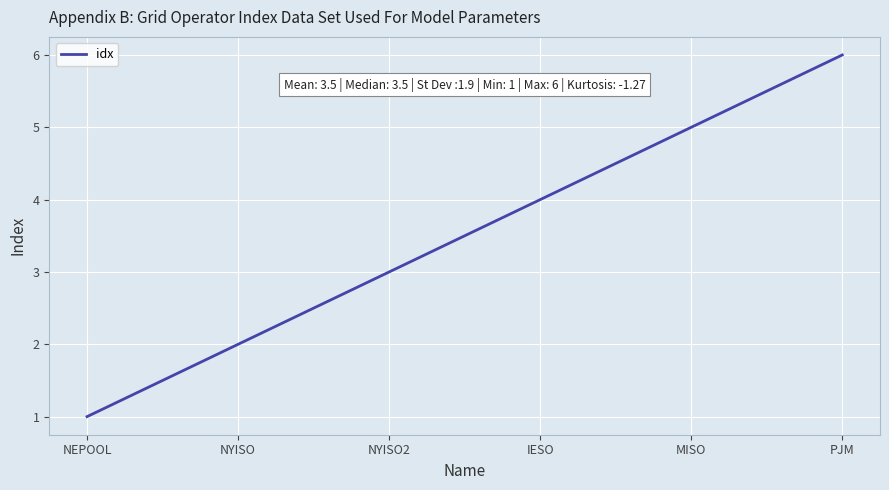

List the labels in order of value, largest first.

PJM, MISO, IESO, NYISO2, NYISO, NEPOOL